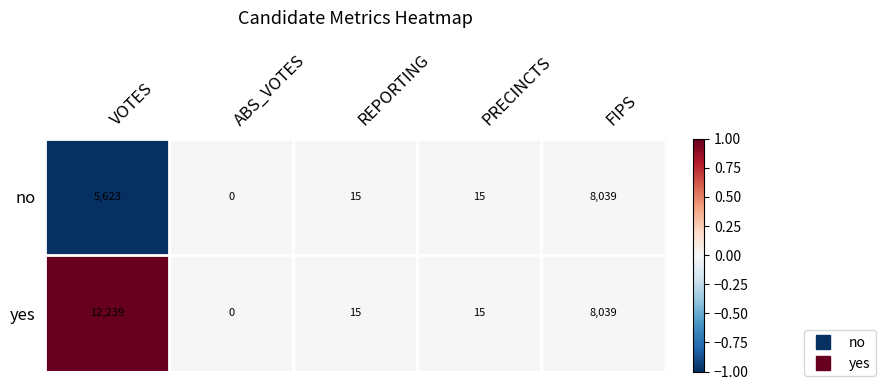

Reading left to right, what are all the values shown in this chart?

no: VOTES=5623	ABS_VOTES=0	REPORTING=15	PRECINCTS=15	FIPS=8039
yes: VOTES=12239	ABS_VOTES=0	REPORTING=15	PRECINCTS=15	FIPS=8039